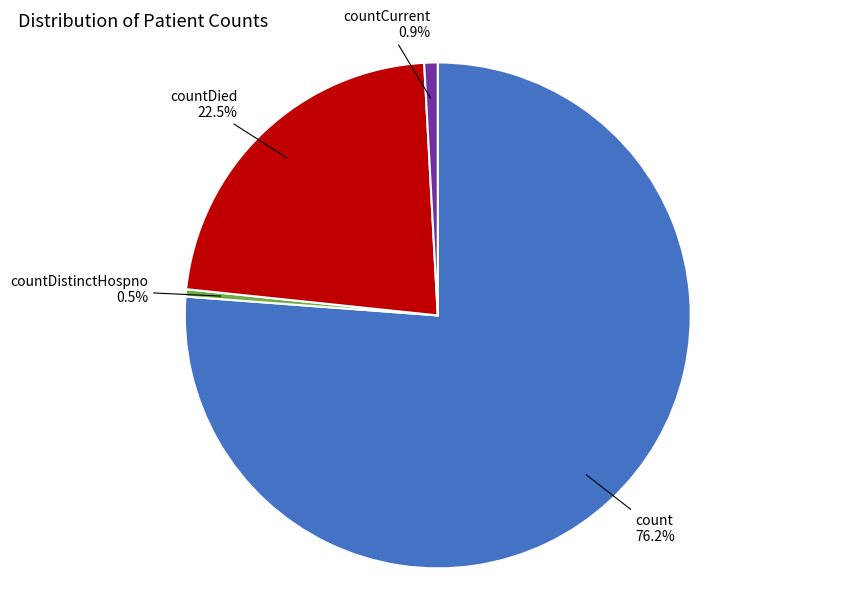

How many slices are in this pie chart?

4